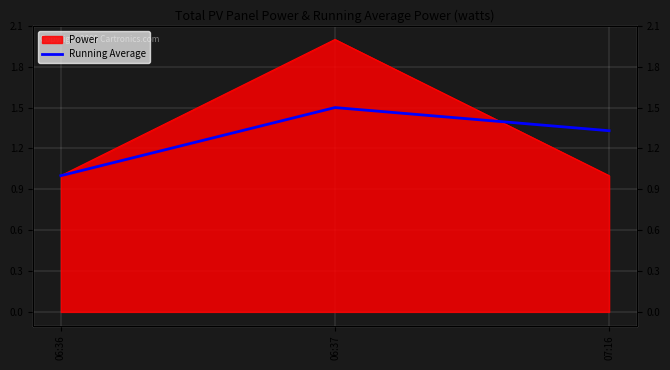

Is it true that the value at 06:36 is 1.0?

True